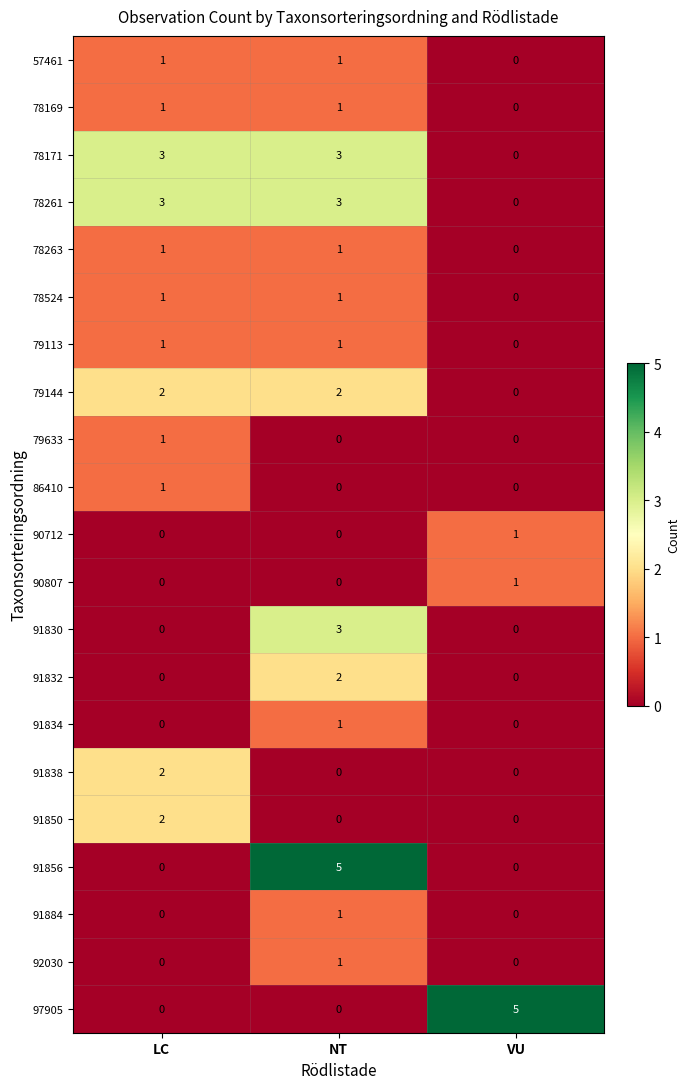

At how many categories does at least one series exceed 2?

3